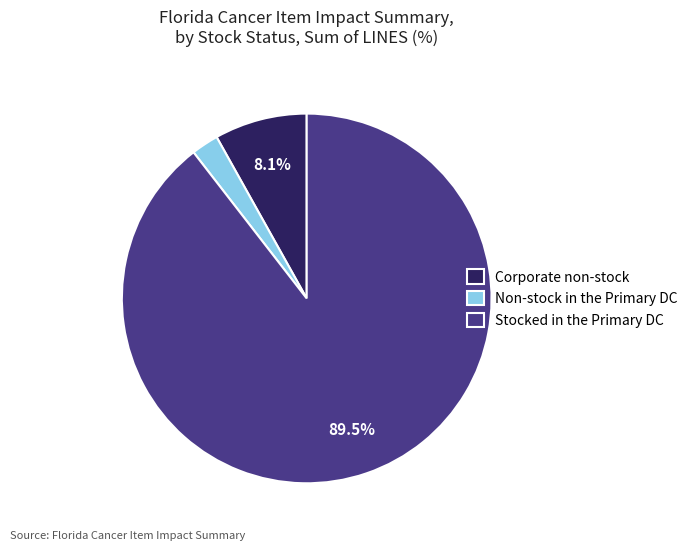

Which category accounts for the majority?

Stocked in the Primary DC